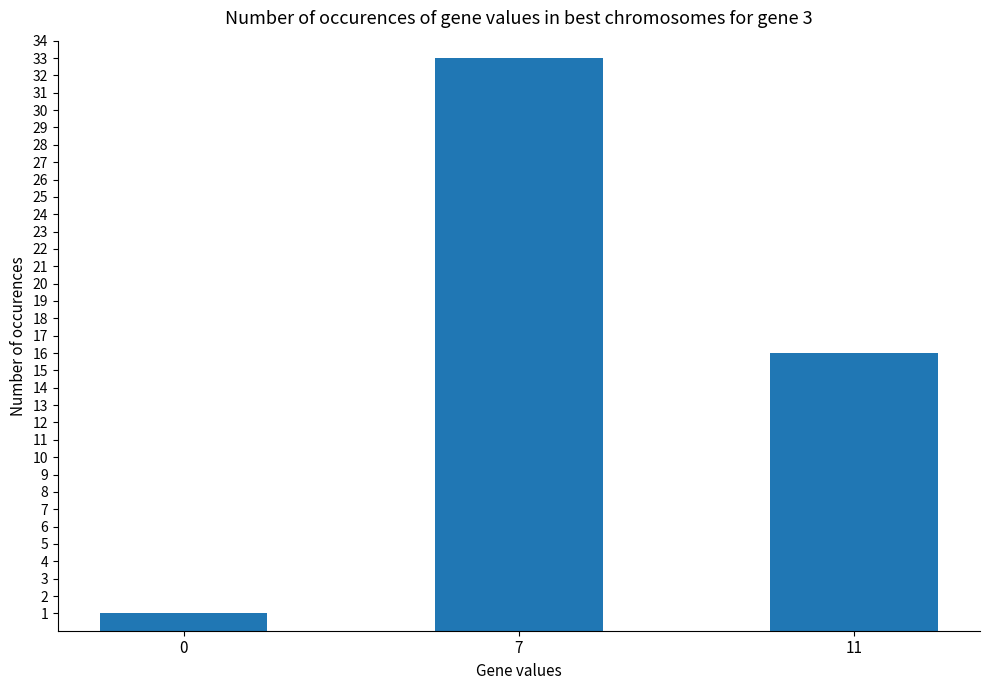

Reading left to right, extract all data points from this chart.

0=1	7=33	11=16